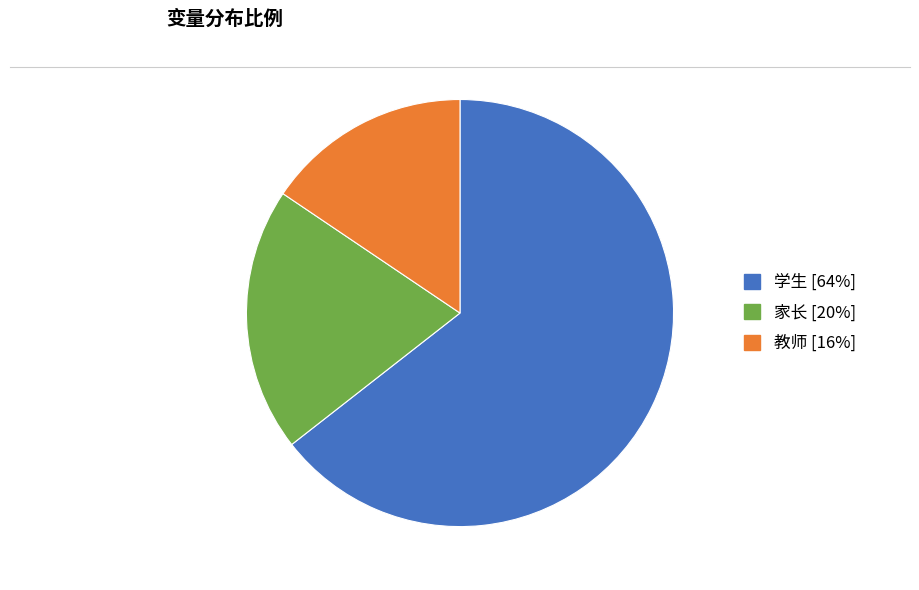

Is the sum of 学生 [64%] and 教师 [16%] greater than half?

Yes